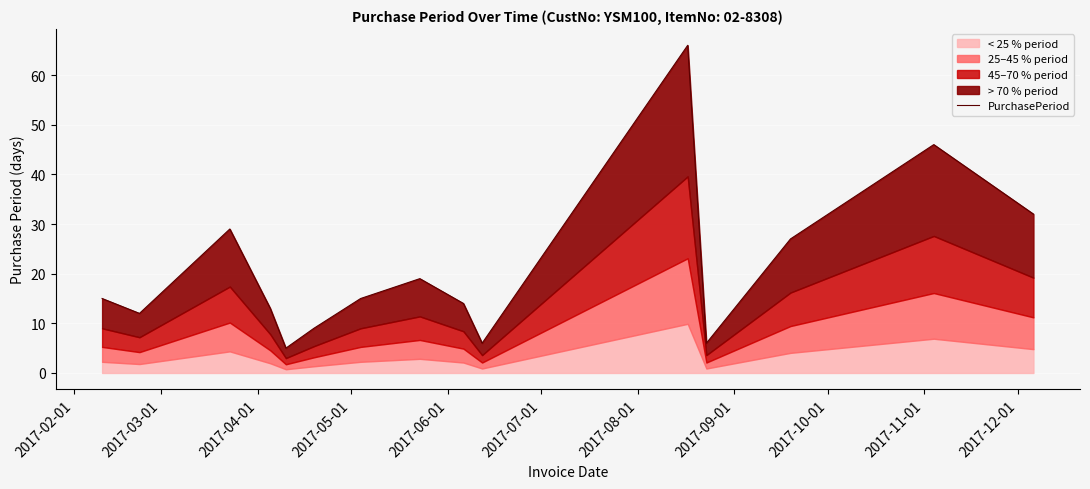

True or false: the data has more than 0 interior local peaks.

True